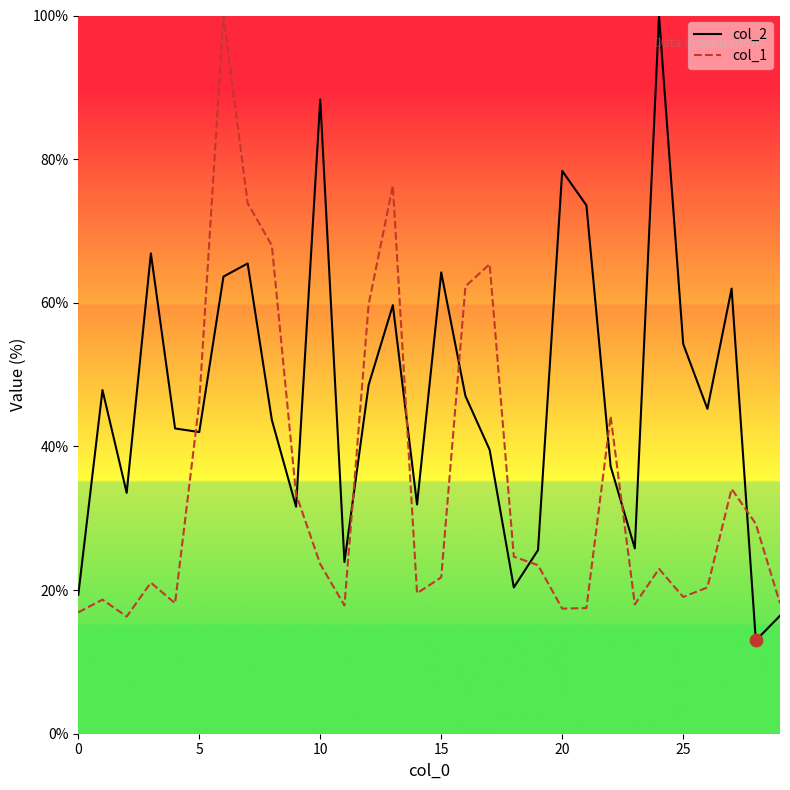

What is the total value across all series at 8?

111.6